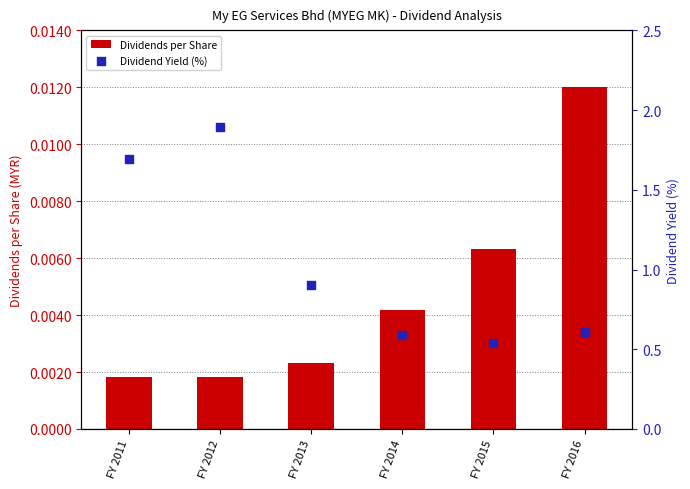

Which series contains the lowest Y value?

Dividends per Share